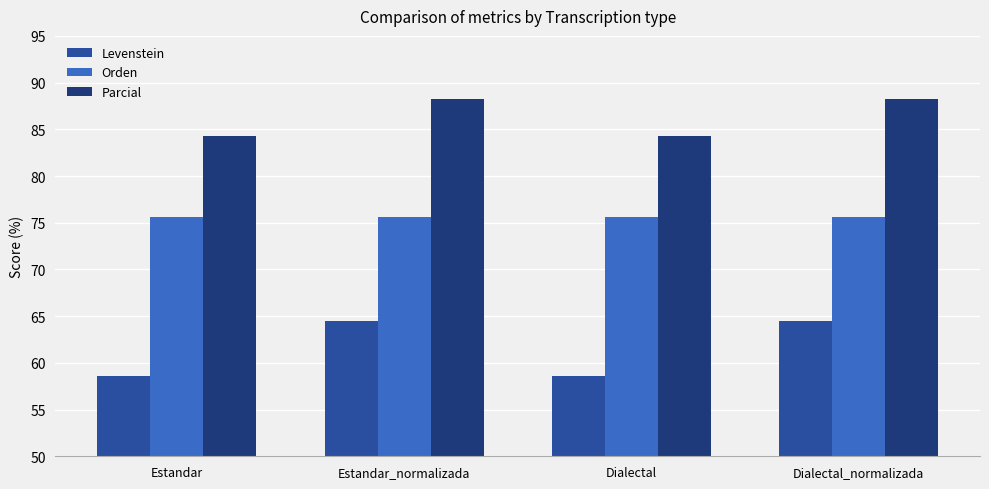

What are all the series names shown in the legend?

Levenstein, Orden, Parcial